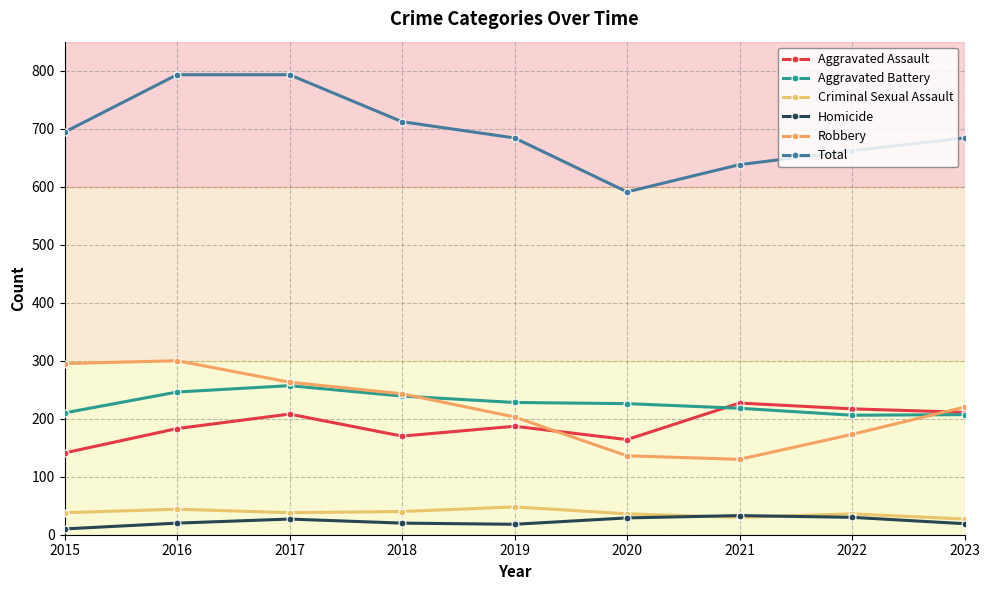

At which category does Robbery reach its first local peak?

2016